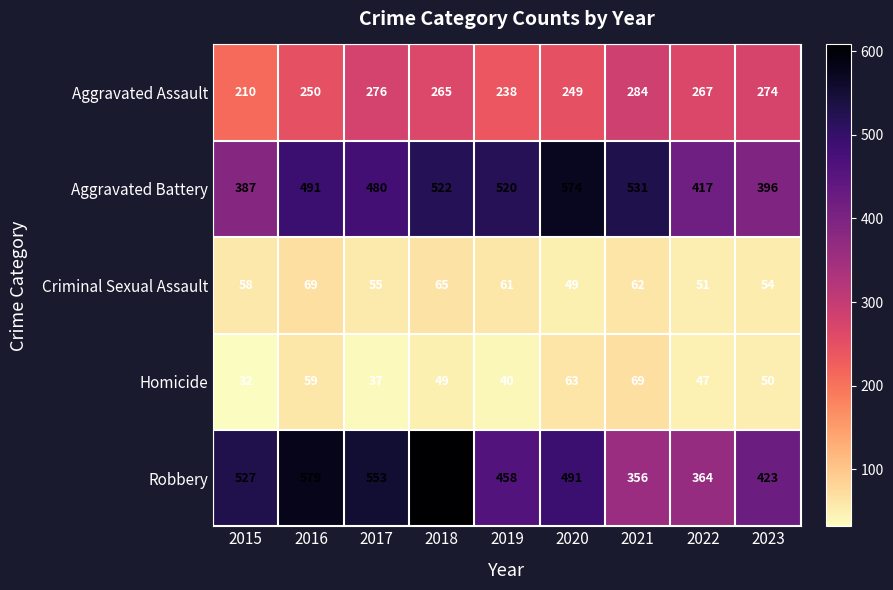

At how many categories does at least one series exceed 127?

9